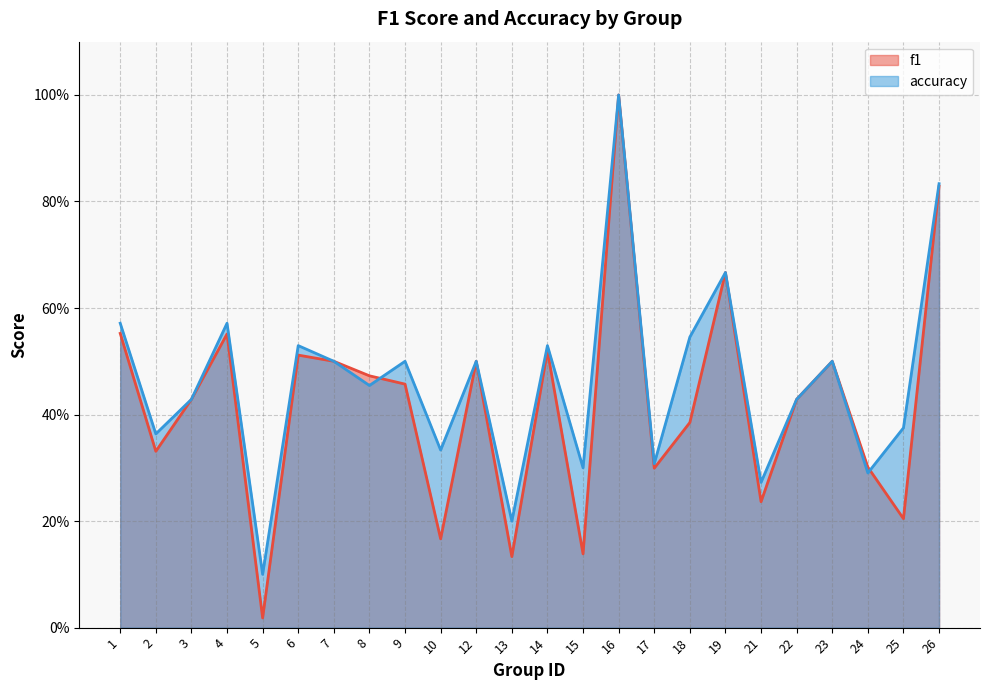

How many times do accuracy and f1 cross each other?

2